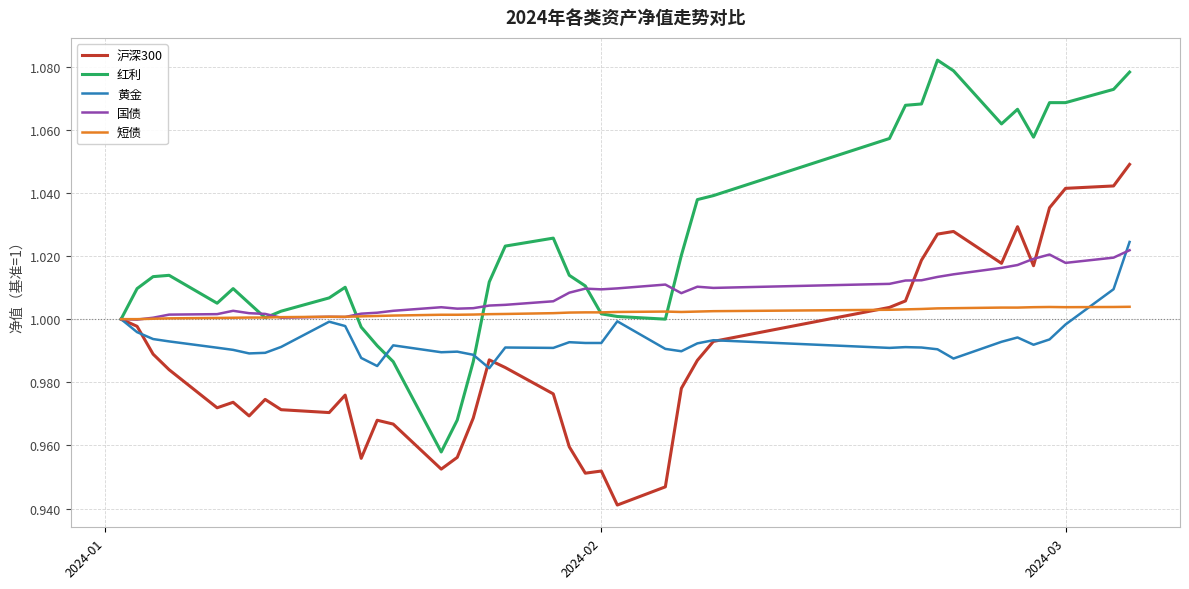

Which series has the widest spread of values?

红利